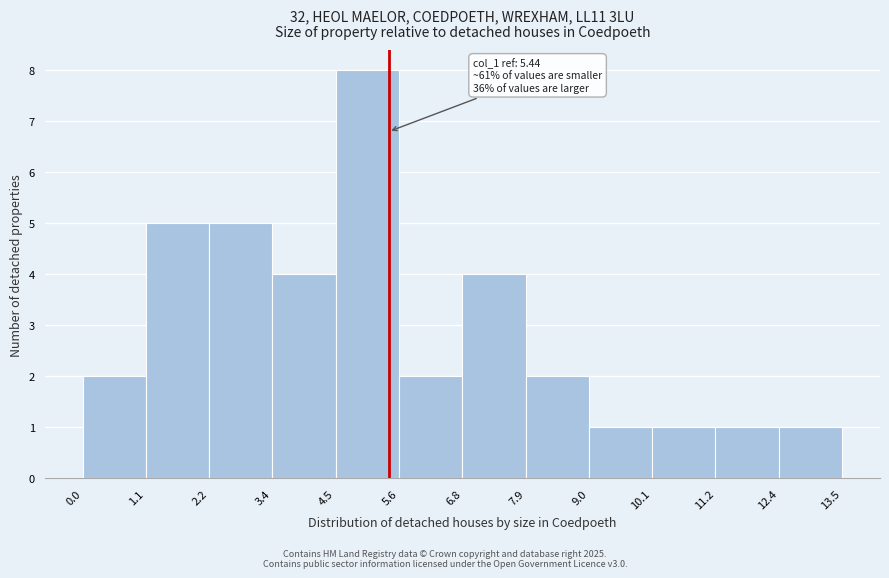

Which range on the x-axis has the tallest bar?

4.5 to 5.6